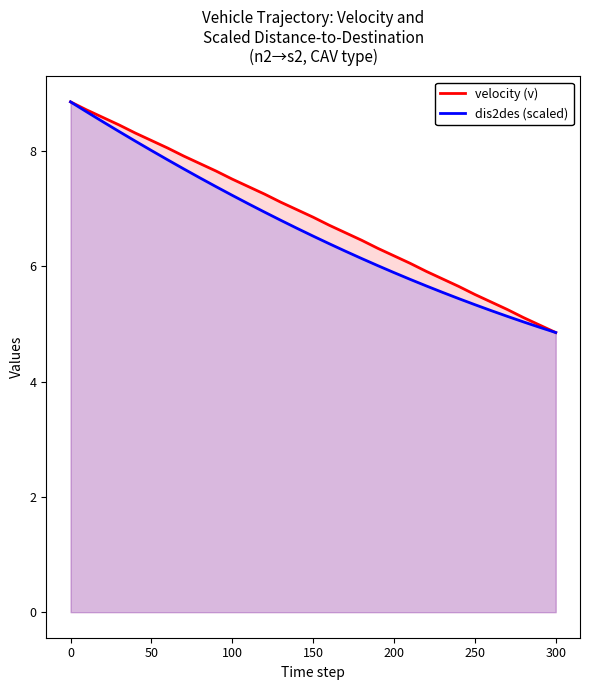

How many data points in dis2des (scaled) are above 6?

20